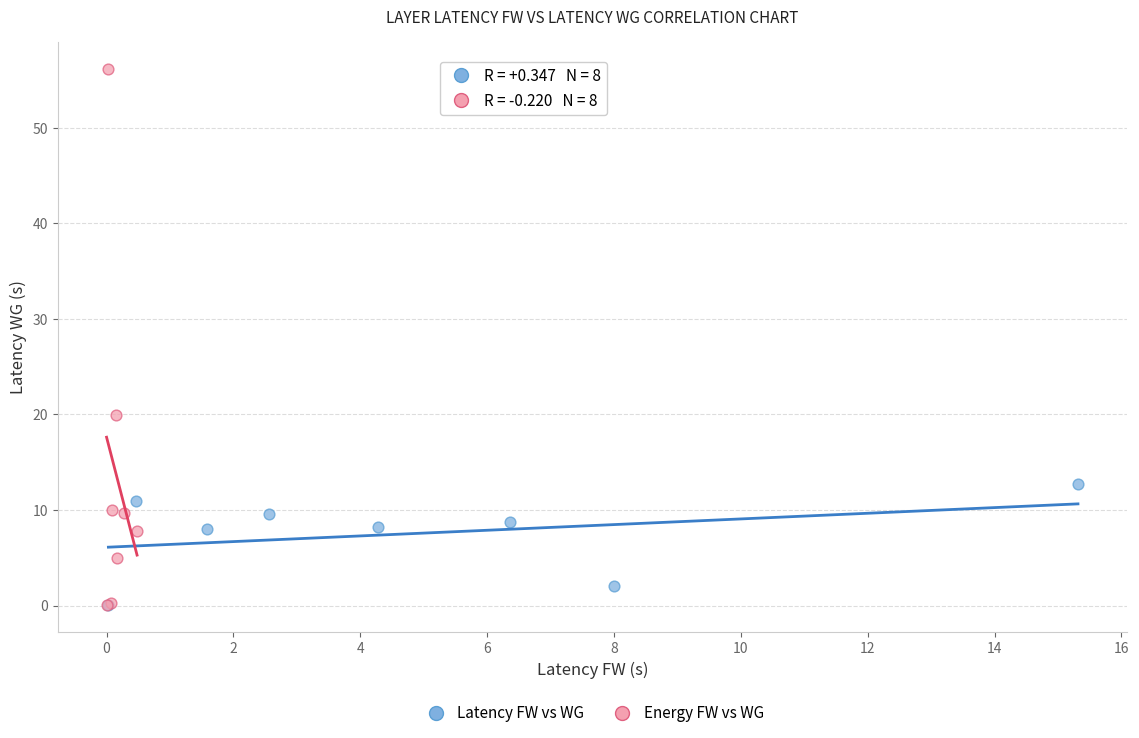

Which series has the widest spread of Y values?

Energy FW vs WG